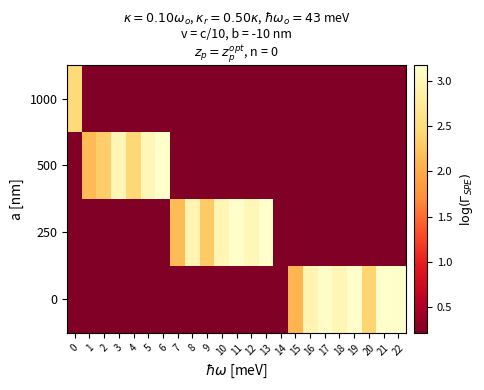

How many distinct data groups are displayed?

4